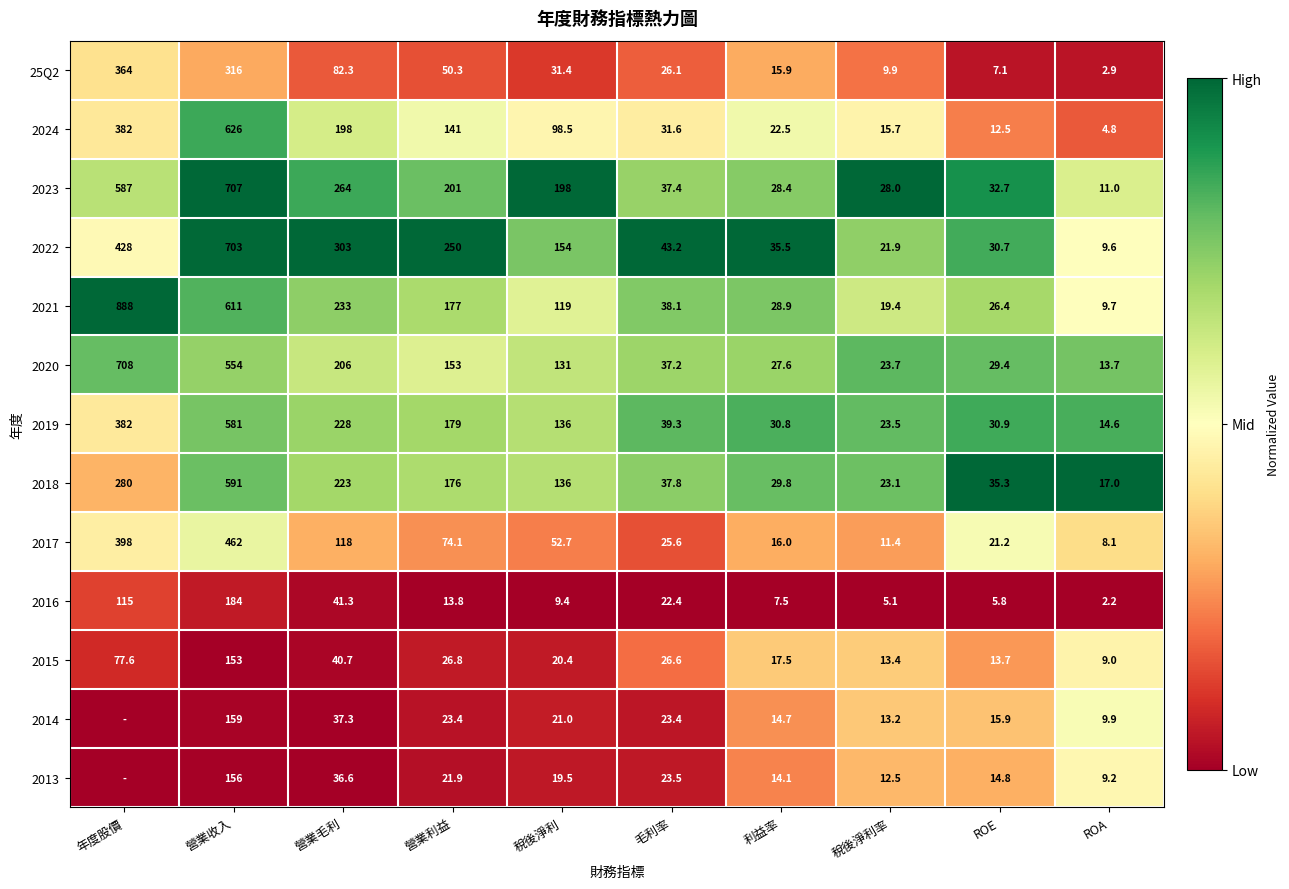

List the labels in order of 2016 value, smallest first.

ROA, 稅後淨利率, ROE, 利益率, 稅後淨利, 營業利益, 毛利率, 營業毛利, 年度股價, 營業收入